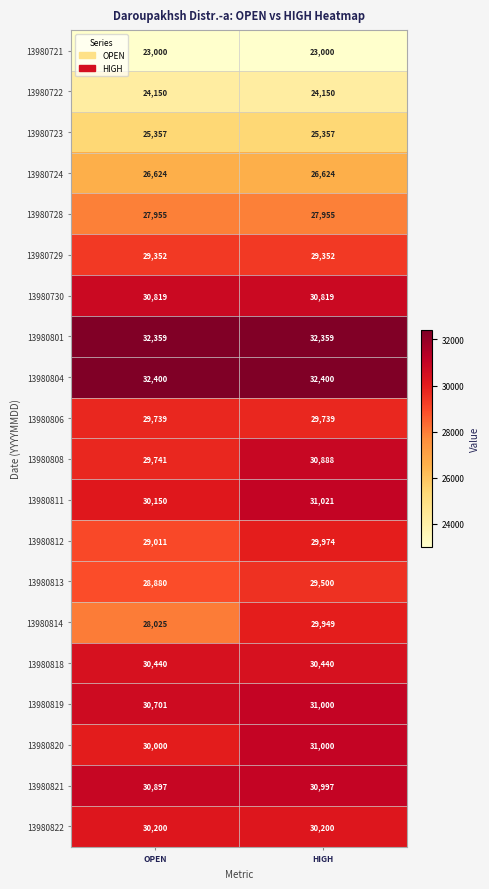

True or false: 13980722 has a value of 24150 at OPEN.

True